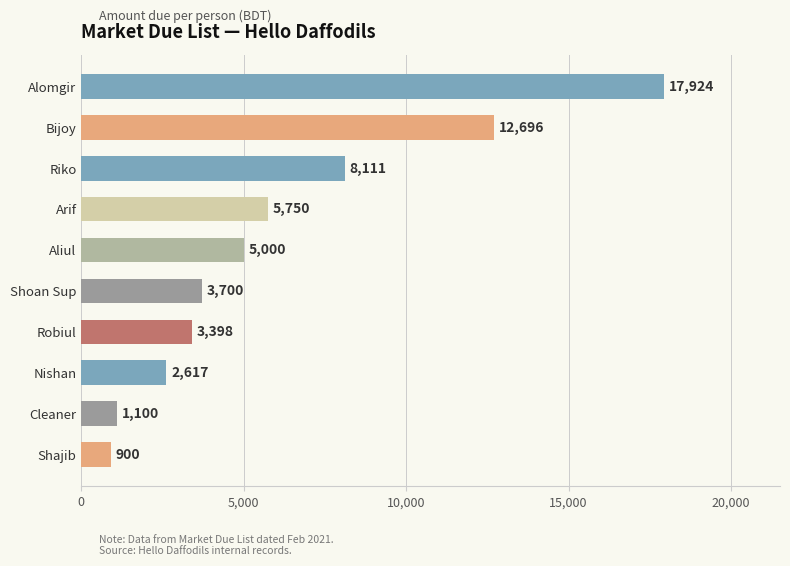

What is the minimum value shown in the chart?

900